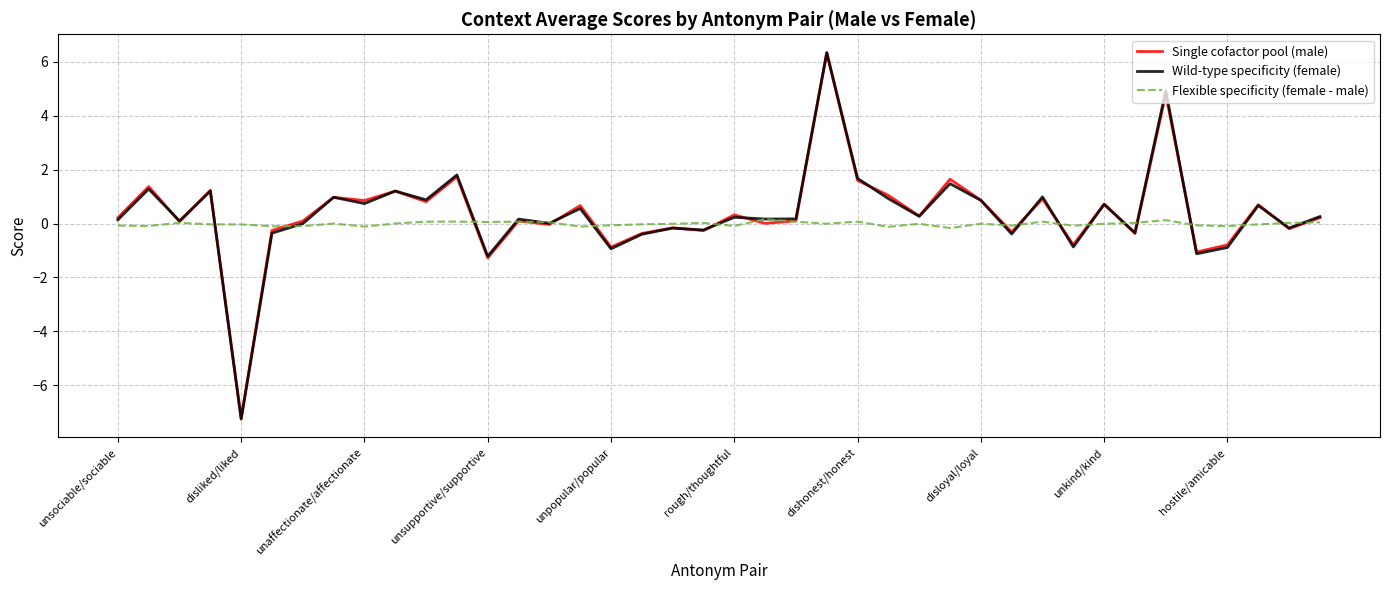

After their last crossing, which series has the higher values: Flexible specificity (female - male) or Single cofactor pool (male)?

Single cofactor pool (male)